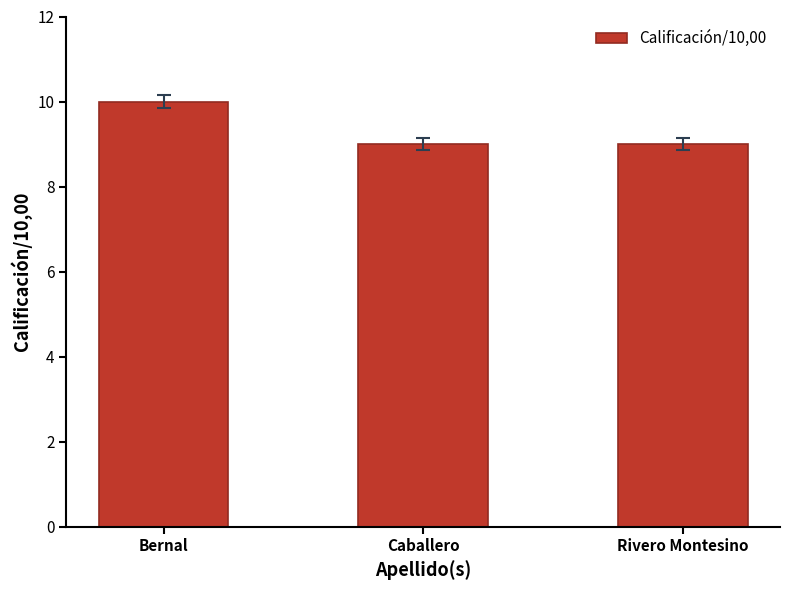

The chart shows a value of 4 at Rivero Montesino. True or false?

False